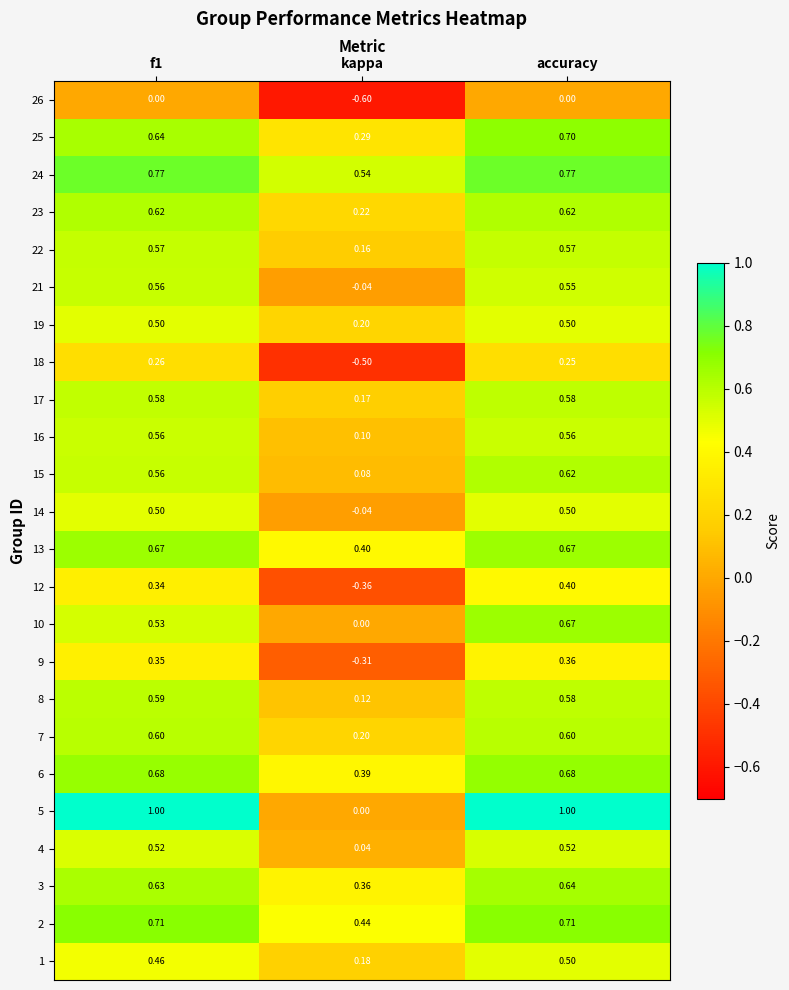

At which label does 3 reach its peak?

accuracy